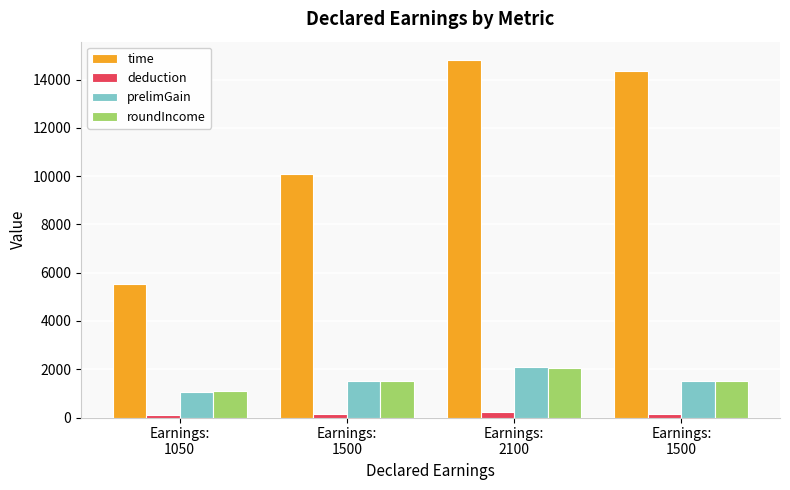

What is the label of the 1st bar from the left?

Earnings:
1050